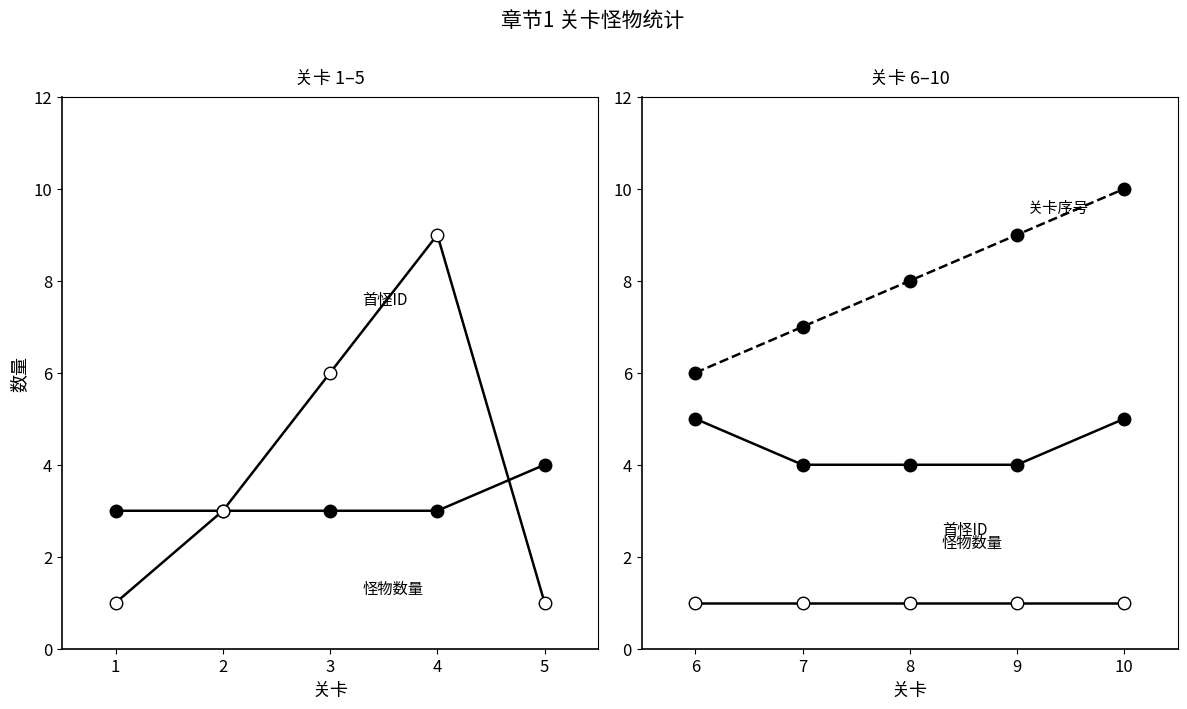

What are all the series names shown in the legend?

怪物数量, 首怪ID, 关卡序号